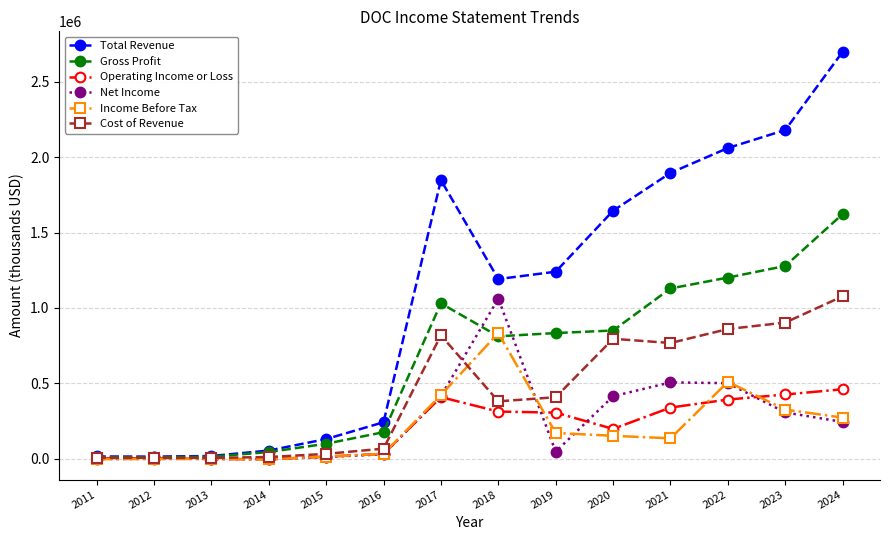

Rank the series at 2020 from highest to lowest value.

Total Revenue, Gross Profit, Cost of Revenue, Net Income, Operating Income or Loss, Income Before Tax